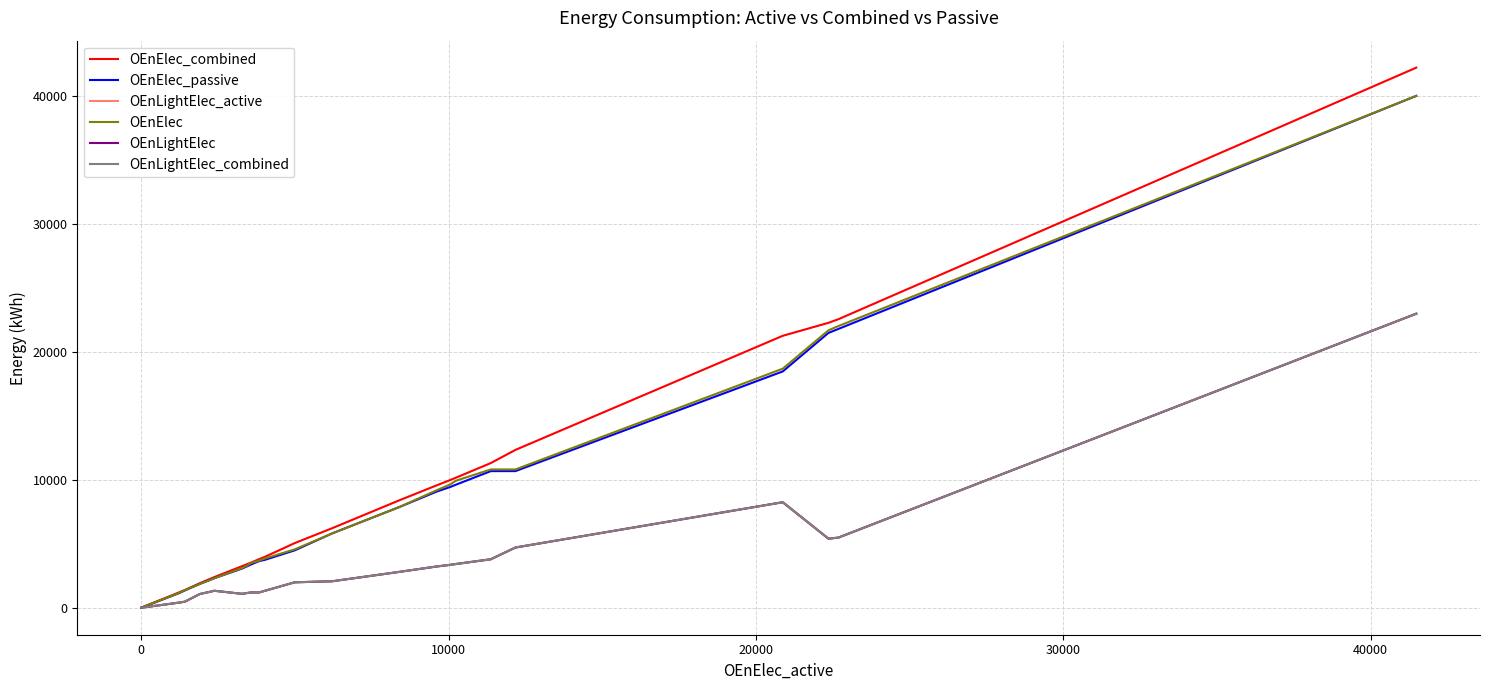

What are all the series names shown in the legend?

OEnElec_combined, OEnElec_passive, OEnLightElec_active, OEnElec, OEnLightElec, OEnLightElec_combined